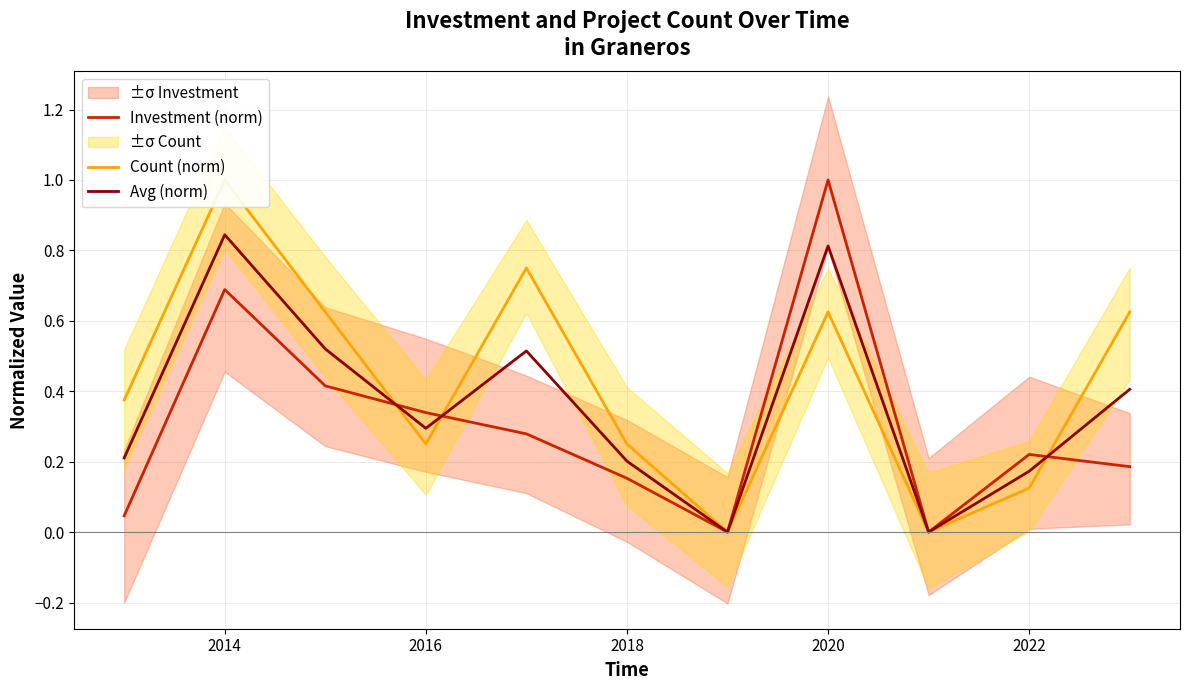

The Investment (norm) series shows 0.1 at 2022. True or false?

False